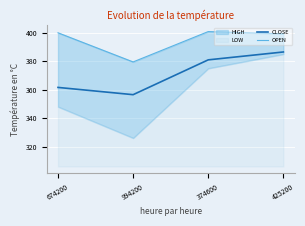

Is it true that CLOSE equals 356.5 at 994200?

True